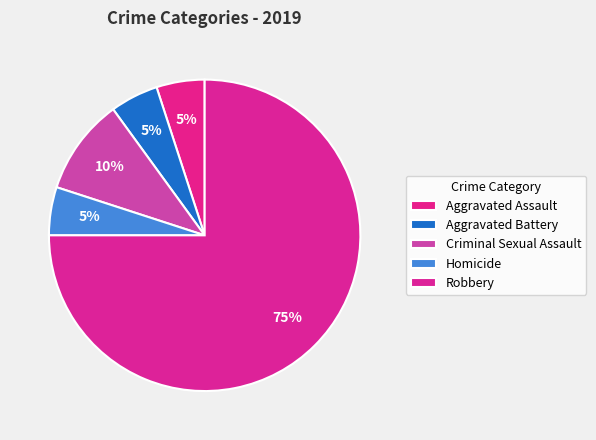

Count the number of slices in the pie.

5